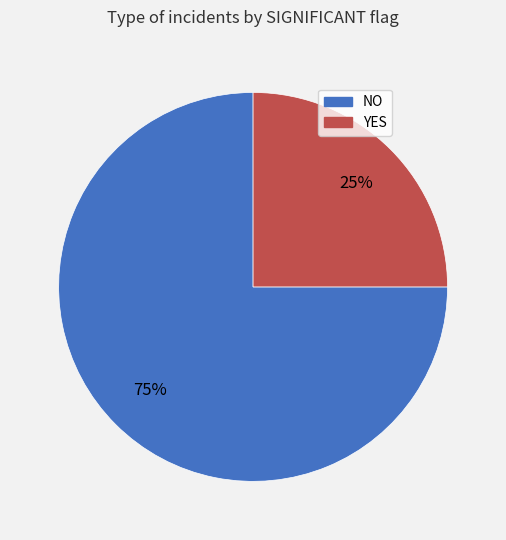

To the nearest percent, what is the difference between the largest and smallest slice percentages?

50%